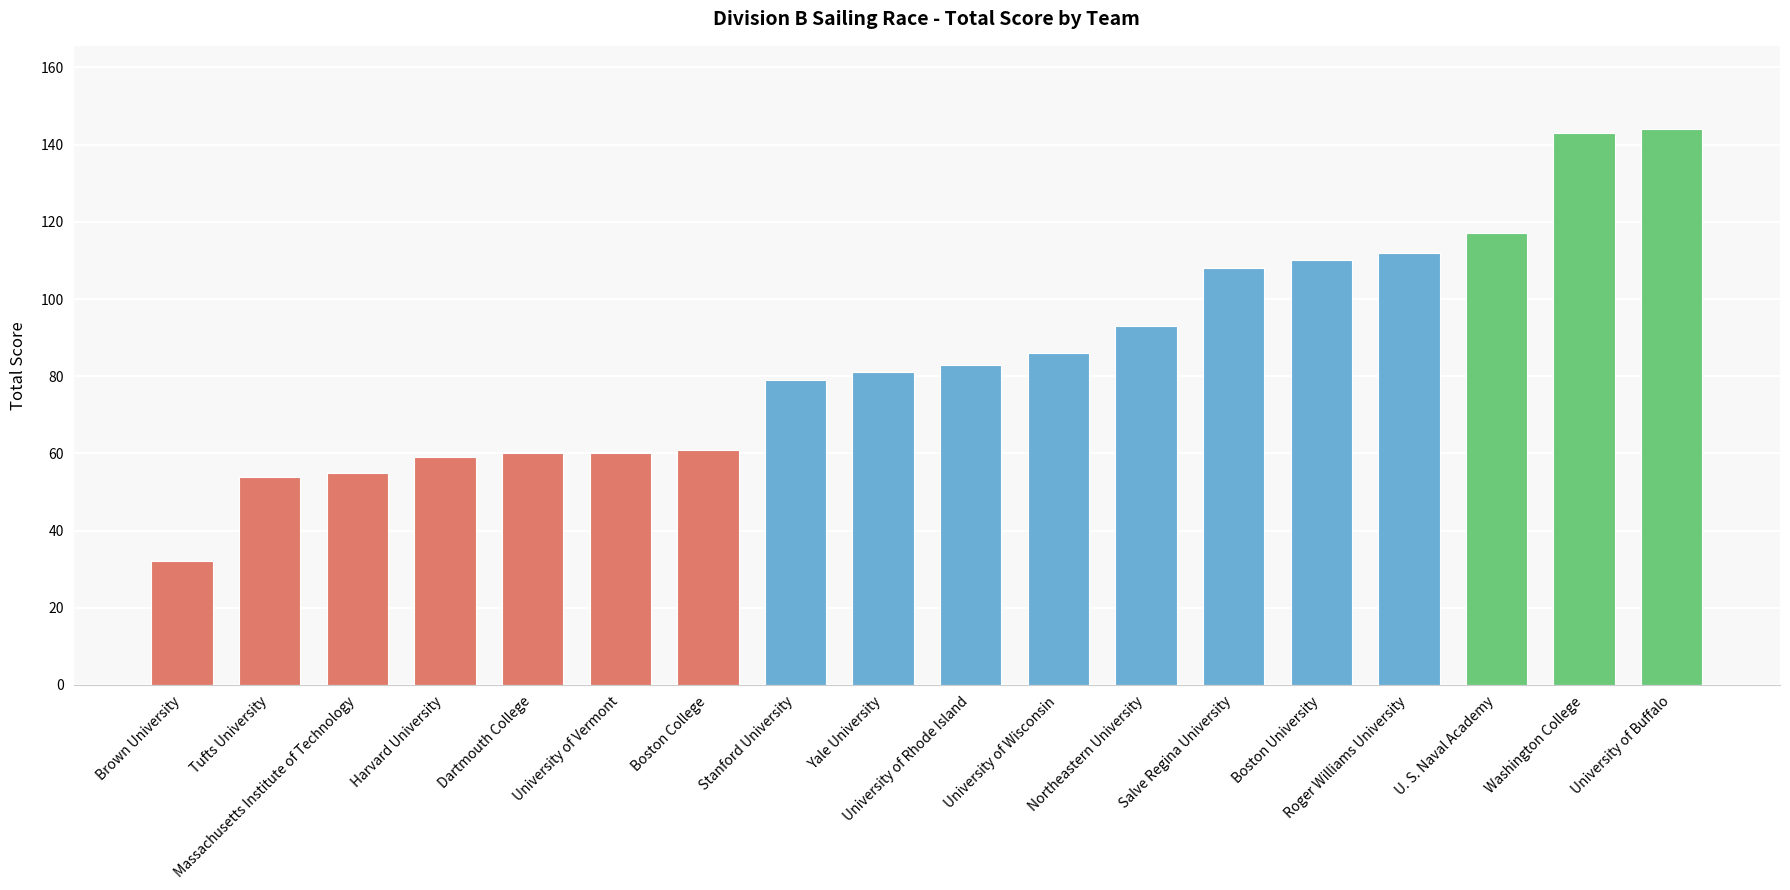

What is the change in value from University of Vermont to Boston University?

+50